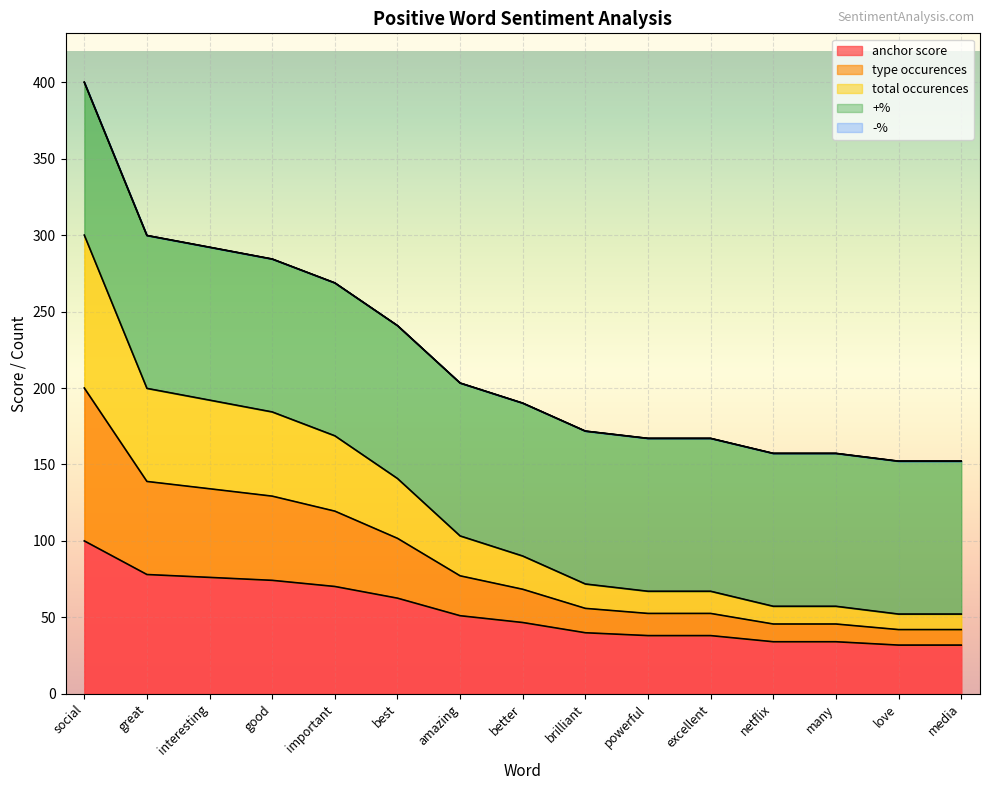

True or false: anchor score has a value of 70.2 at important.

True